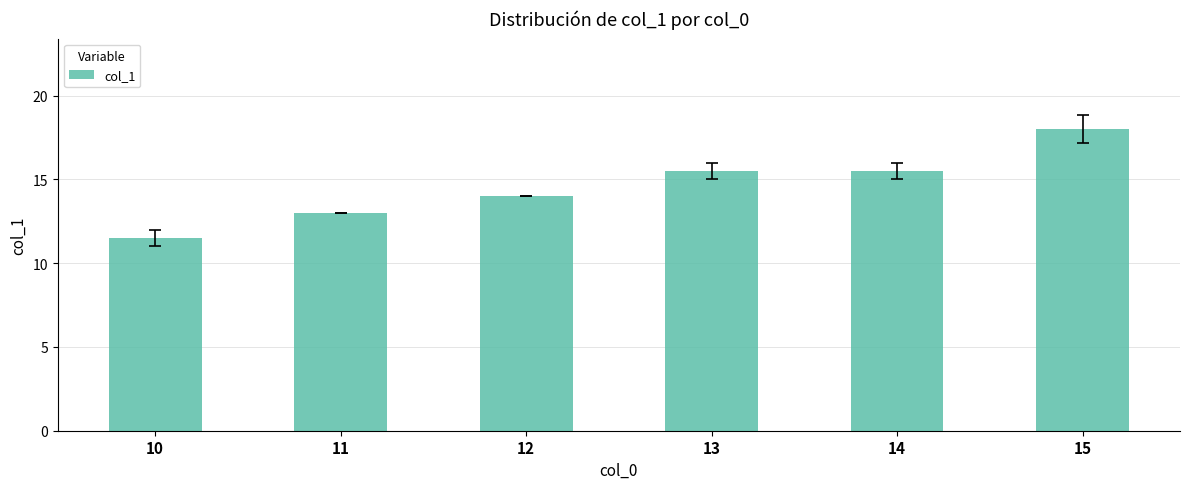

True or false: the data shows 13.0 at 11.

True